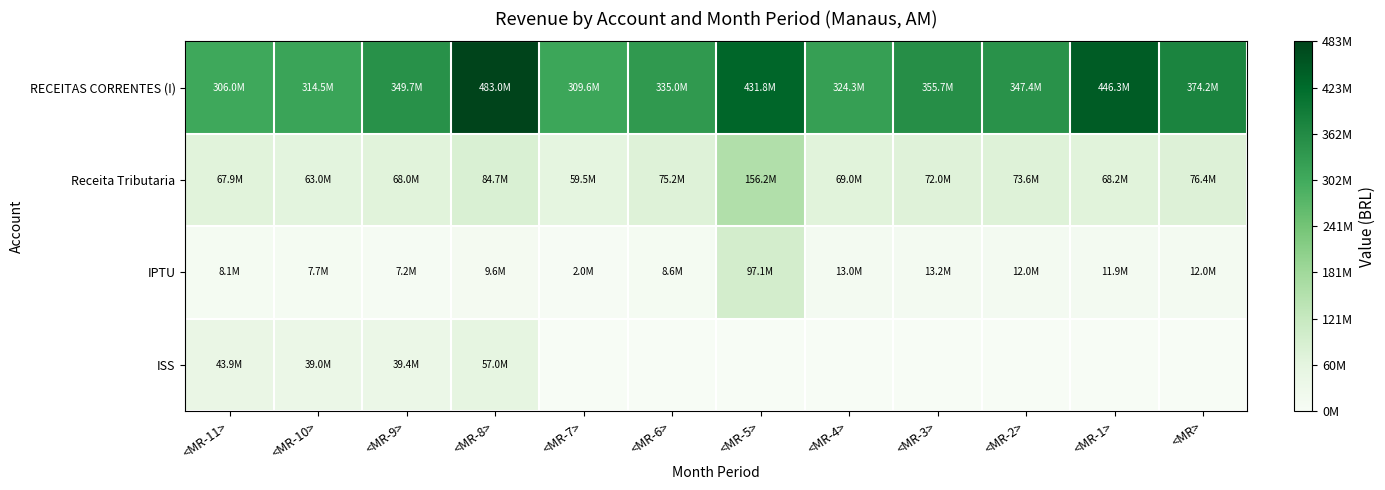

Reading left to right, list all the values displayed in this chart.

RECEITAS CORRENTES (I): <MR-11>=306030736.3	<MR-10>=314492890.2	<MR-9>=349731301.5	<MR-8>=482972199.5	<MR-7>=309595480.4	<MR-6>=334964160.2	<MR-5>=431835488.4	<MR-4>=324309228.1	<MR-3>=355728433.9	<MR-2>=347388795.0	<MR-1>=446258936.4	<MR>=374205846.5
Receita Tributaria: <MR-11>=67924338.7	<MR-10>=62966052.6	<MR-9>=67975989.6	<MR-8>=84675883.2	<MR-7>=59495039.9	<MR-6>=75221883.1	<MR-5>=156246278.3	<MR-4>=69022462.0	<MR-3>=71952775.5	<MR-2>=73595222.5	<MR-1>=68178504.2	<MR>=76412099.7
IPTU: <MR-11>=8133561.7	<MR-10>=7739636.5	<MR-9>=7196291.5	<MR-8>=9559905.5	<MR-7>=2014006.9	<MR-6>=8552314.6	<MR-5>=97077643.4	<MR-4>=13023285.8	<MR-3>=13151202.5	<MR-2>=12030092.9	<MR-1>=11940842.9	<MR>=12015429.4
ISS: <MR-11>=43903482.8	<MR-10>=38985134.7	<MR-9>=39413176.8	<MR-8>=57029322.9	<MR-7>=0.0	<MR-6>=0.0	<MR-5>=0.0	<MR-4>=0.0	<MR-3>=0.0	<MR-2>=0.0	<MR-1>=0.0	<MR>=0.0